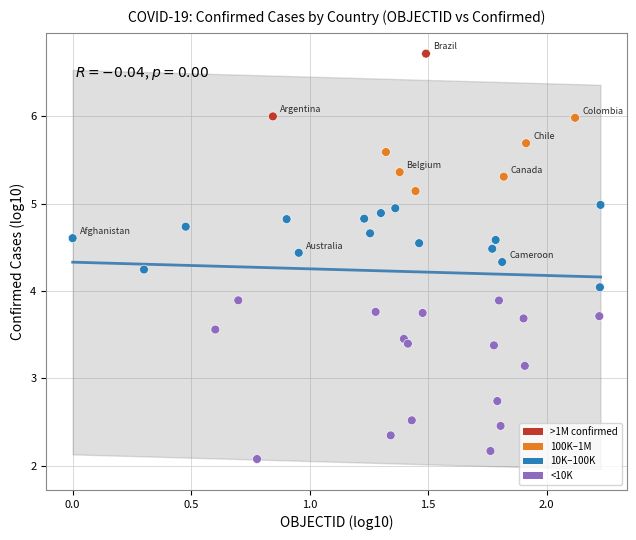

What is the range of X values (max minus min)?

2.2